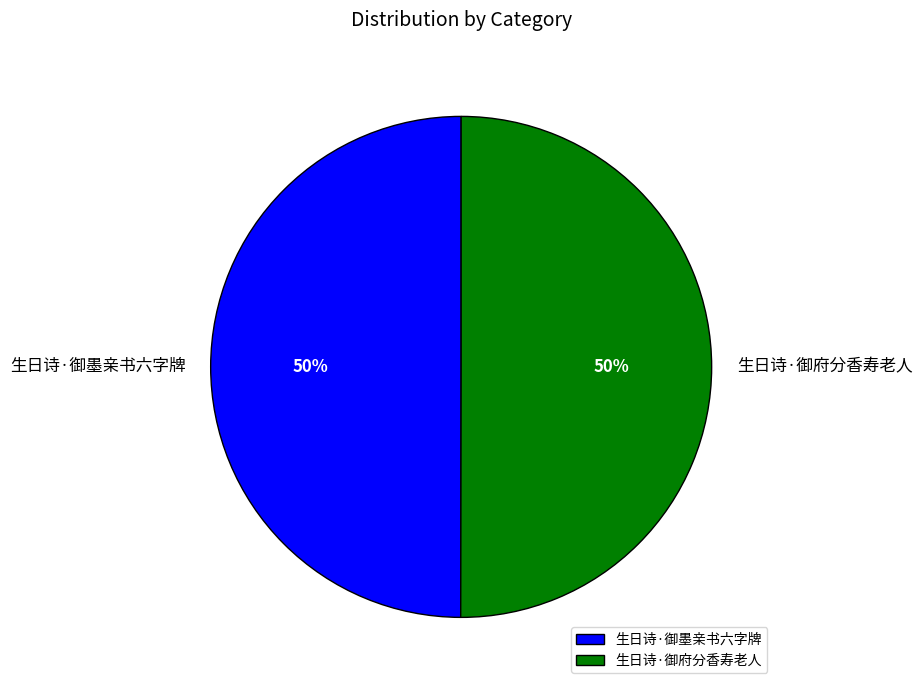

What is the ratio of the value at 生日诗·御墨亲书六字牌 to the value at 生日诗·御府分香寿老人?

1.0